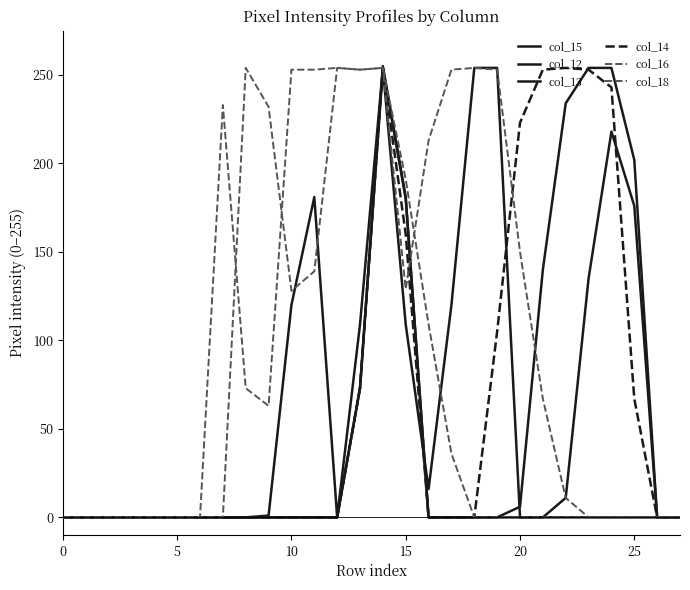

How many lines are shown in the chart?

6